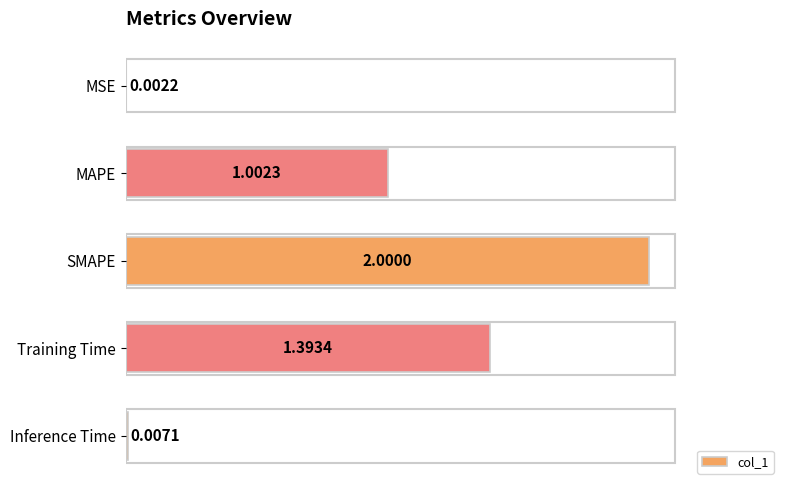

What is the sum of the values at SMAPE and Inference Time?

2.0